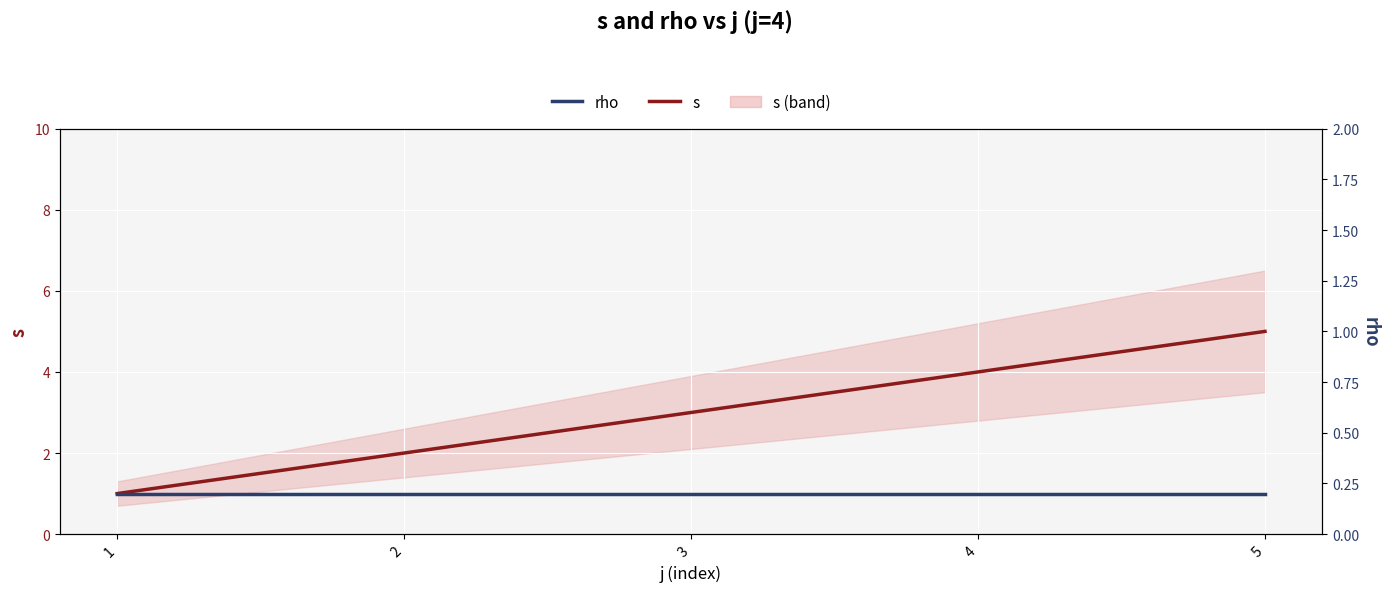

True or false: s and rho cross at least once.

False